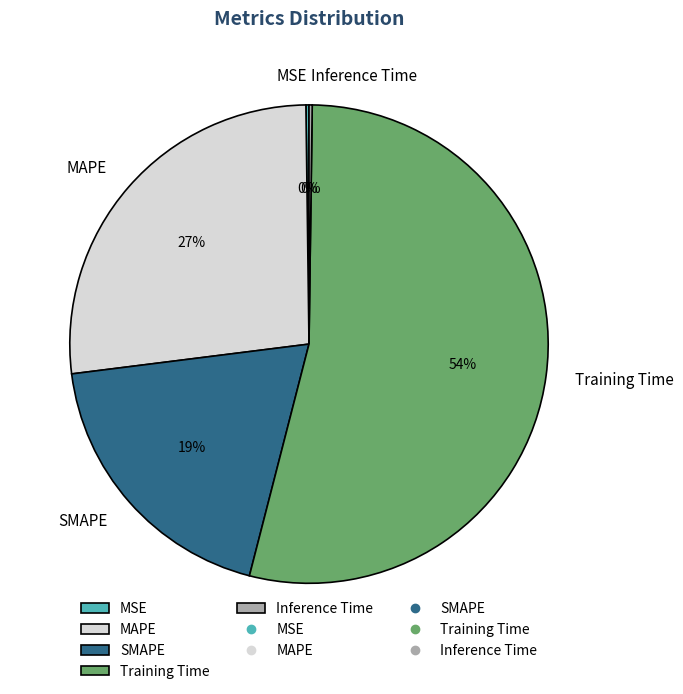

True or false: Training Time accounts for 64% of the total.

False